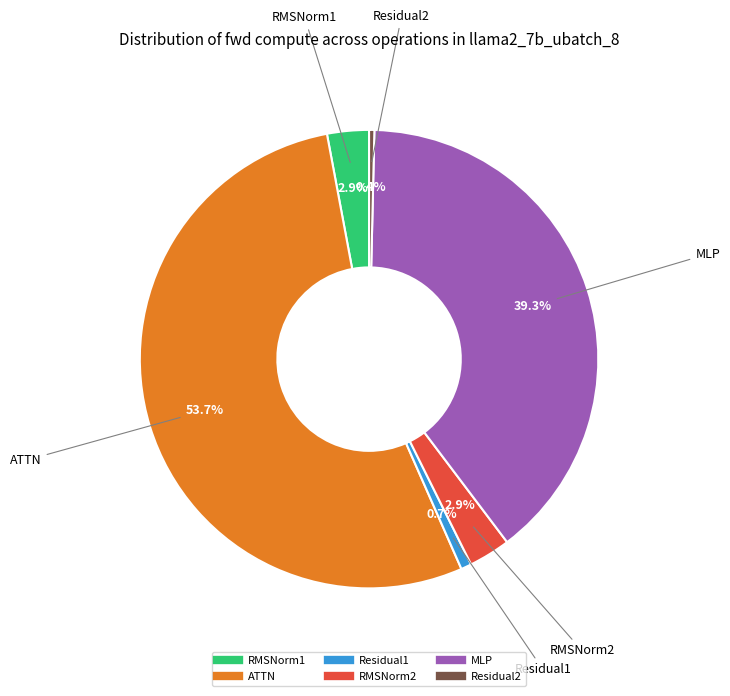

What portion of the pie excludes RMSNorm2?

97.1%